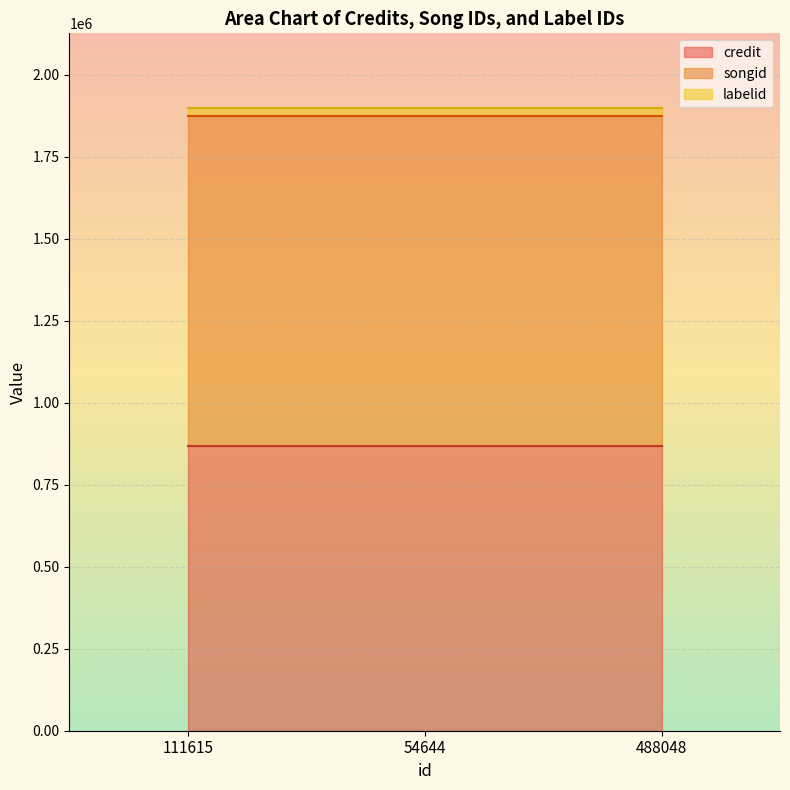

How many lines are shown in the chart?

3